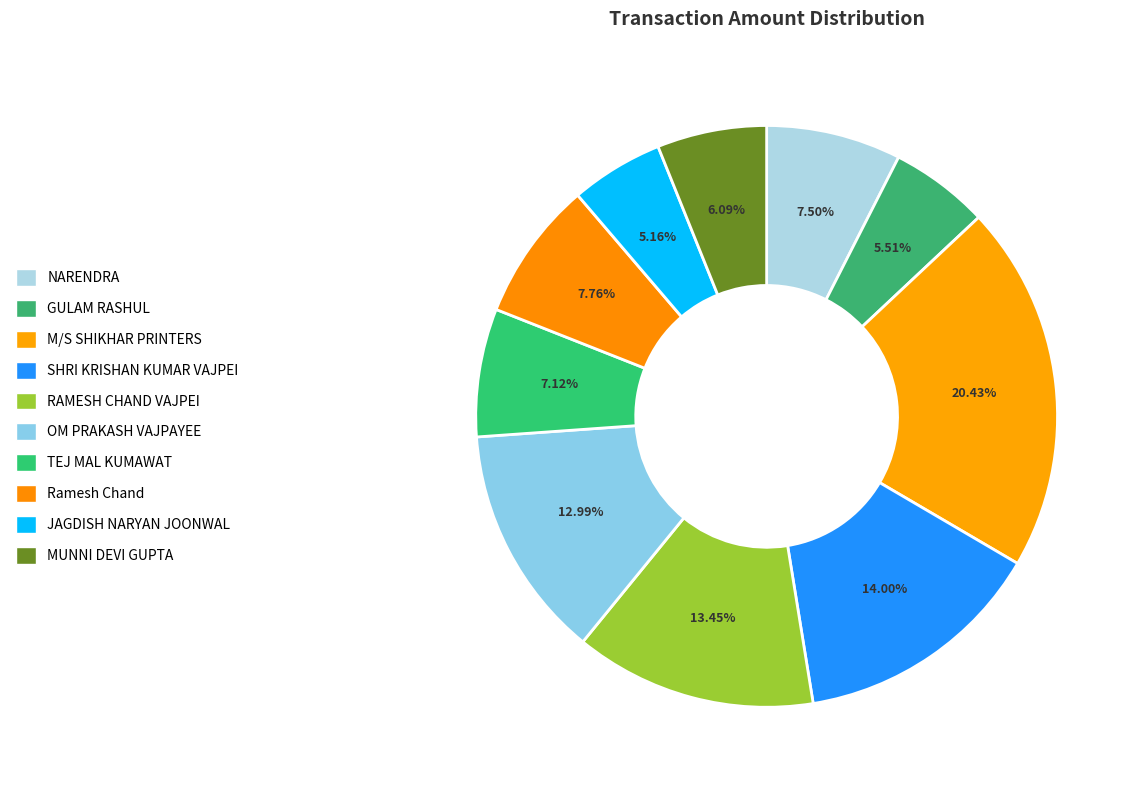

How many segments does this pie chart have?

10